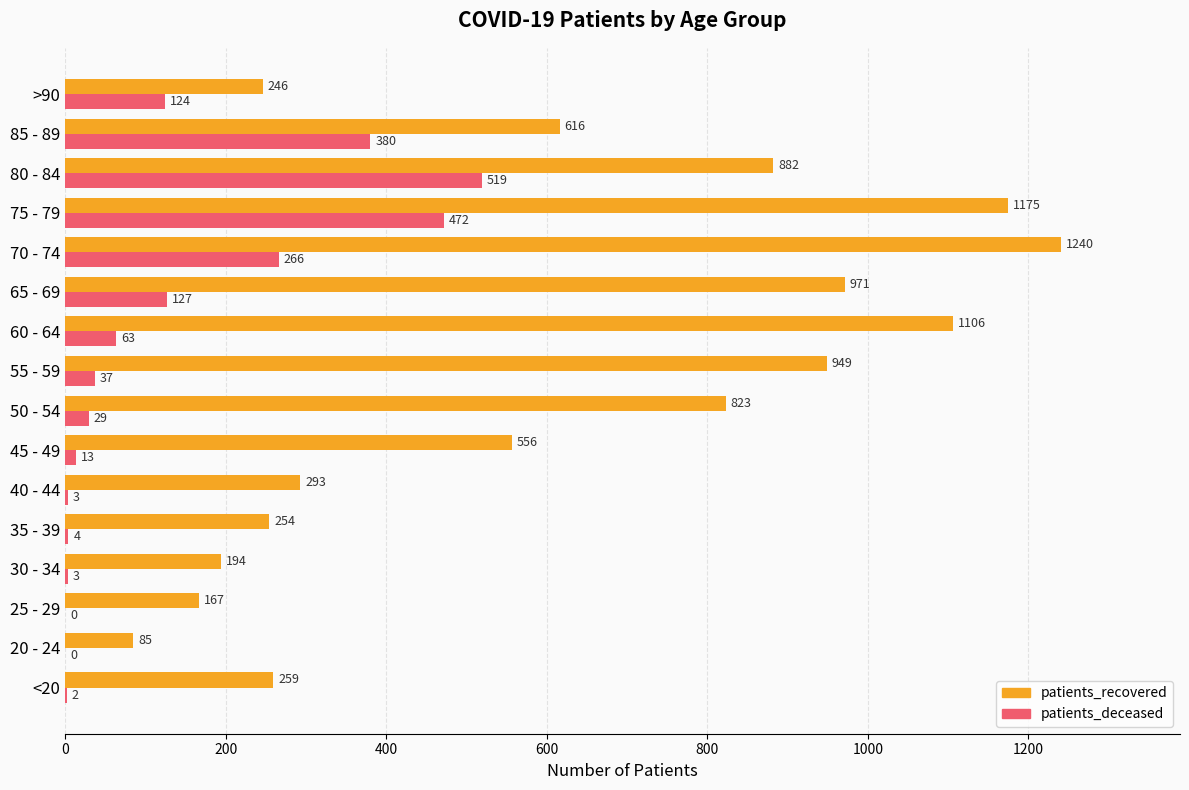

At which category is the sum across all series the highest?

75 - 79